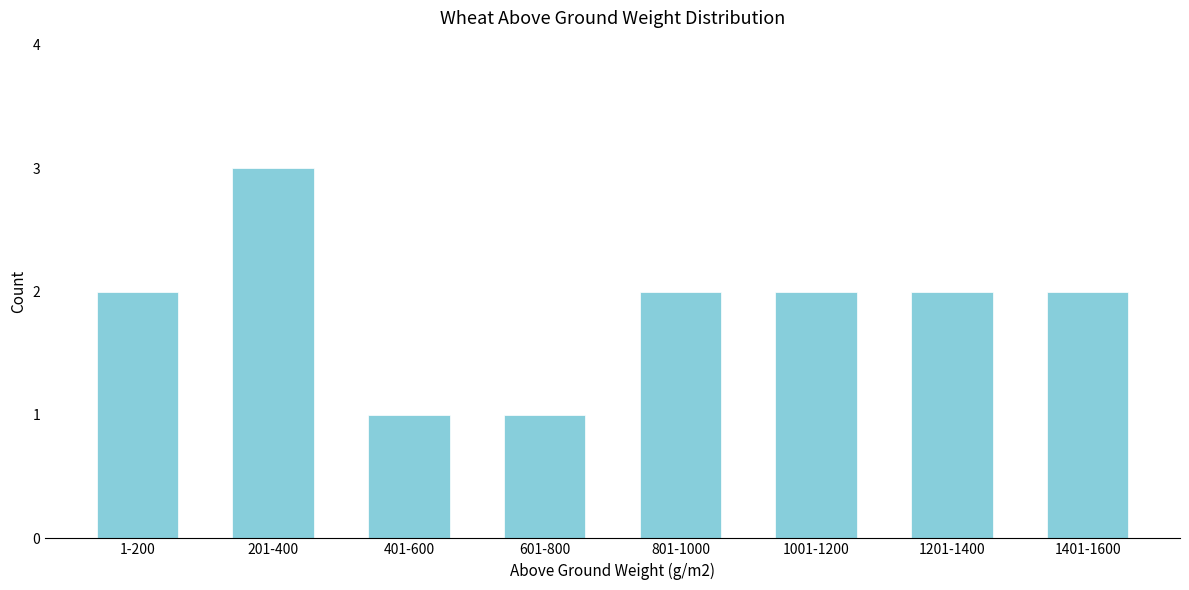

Reading left to right, what are all the values shown in this chart?

1-200=2	201-400=3	401-600=1	601-800=1	801-1000=2	1001-1200=2	1201-1400=2	1401-1600=2